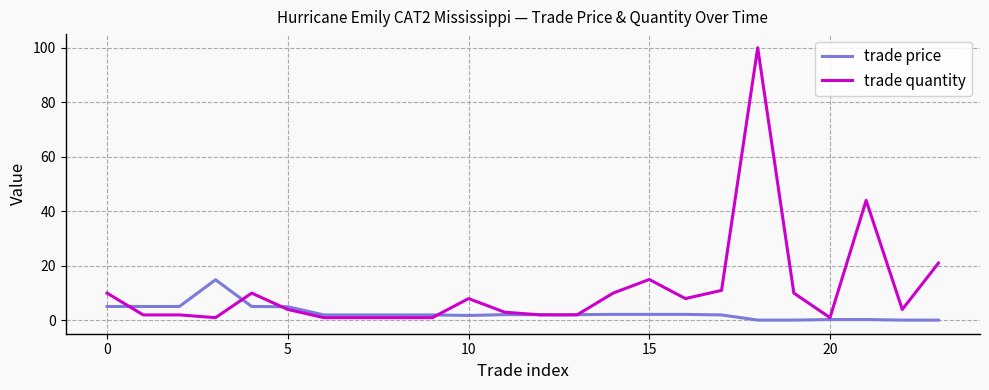

Which series has the largest range (max minus min)?

trade quantity